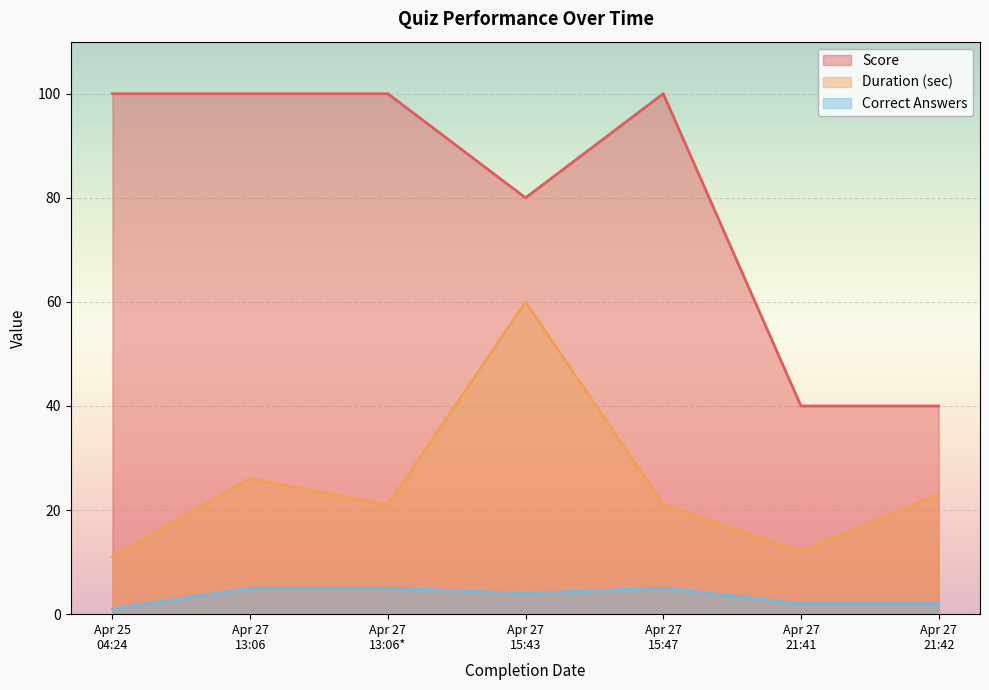

List the series in order of their overall mean, highest first.

Score, Duration (sec), Correct Answers